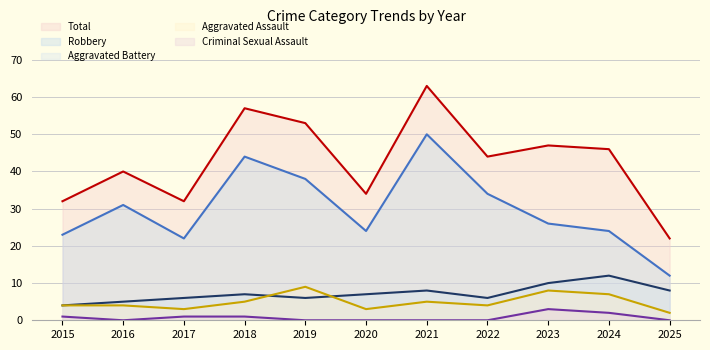

True or false: Total and Aggravated Assault cross at least once.

False